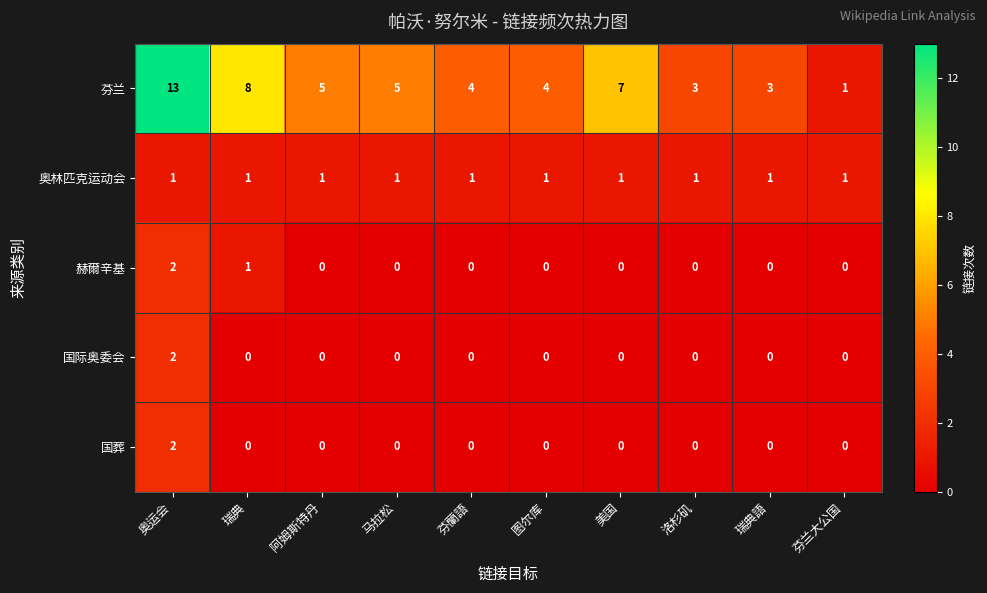

How many values in 赫爾辛基 are above zero?

2